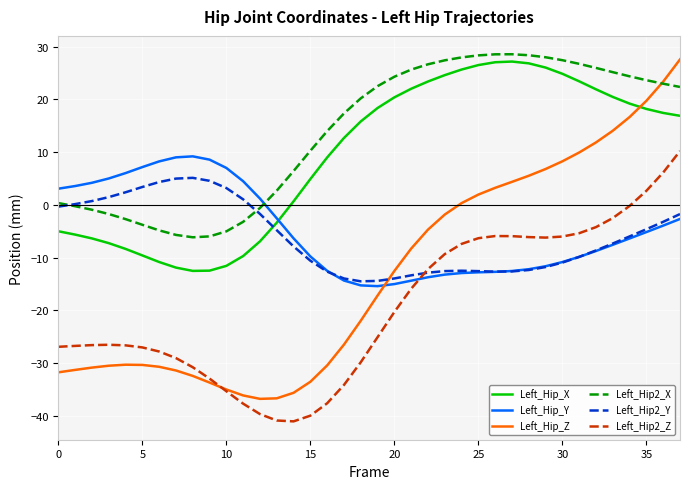

After their last crossing, which series has the higher values: Left_Hip_Z or Left_Hip2_Y?

Left_Hip_Z